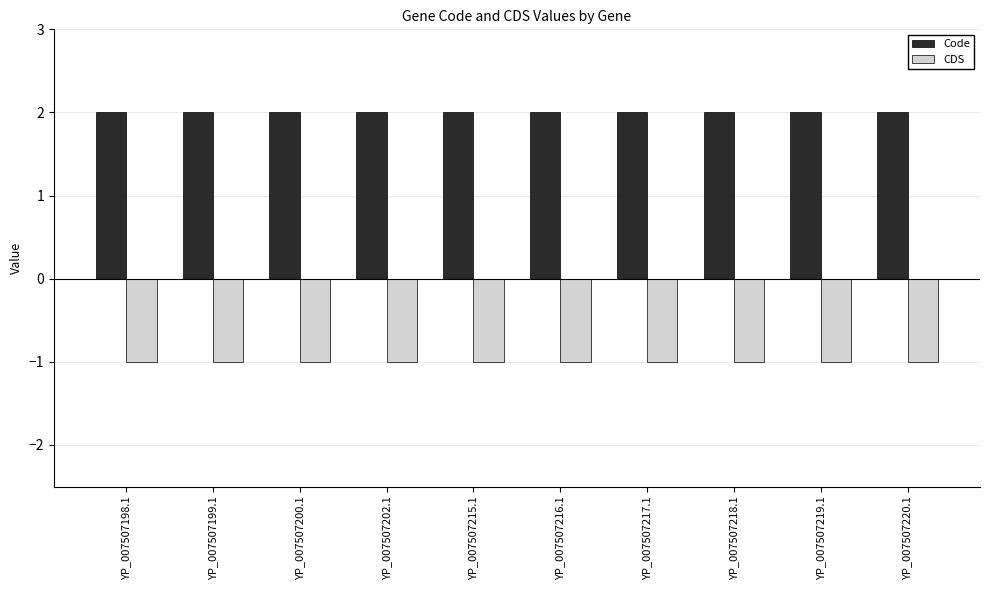

What is the sum of all CDS values?

-10